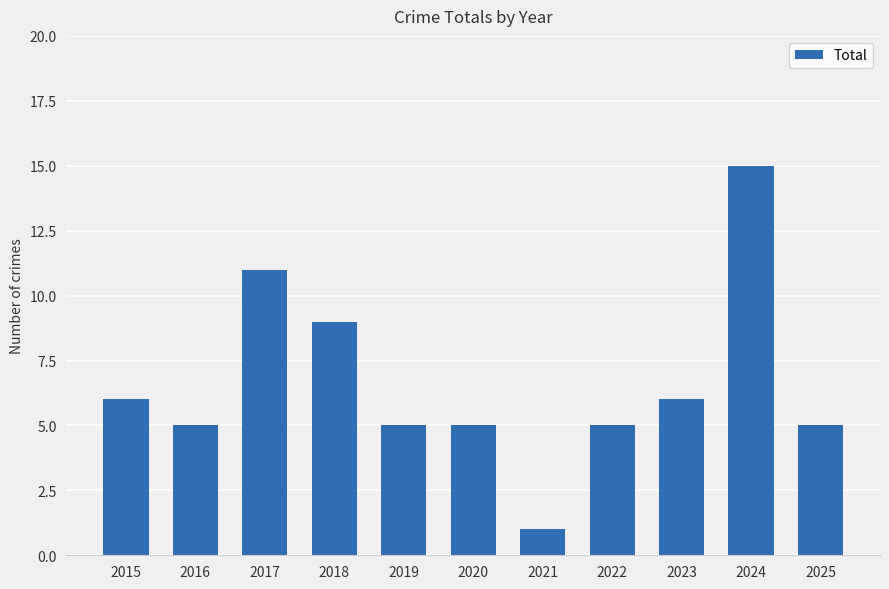

What is the sum of the values at 2019 and 2023?

11